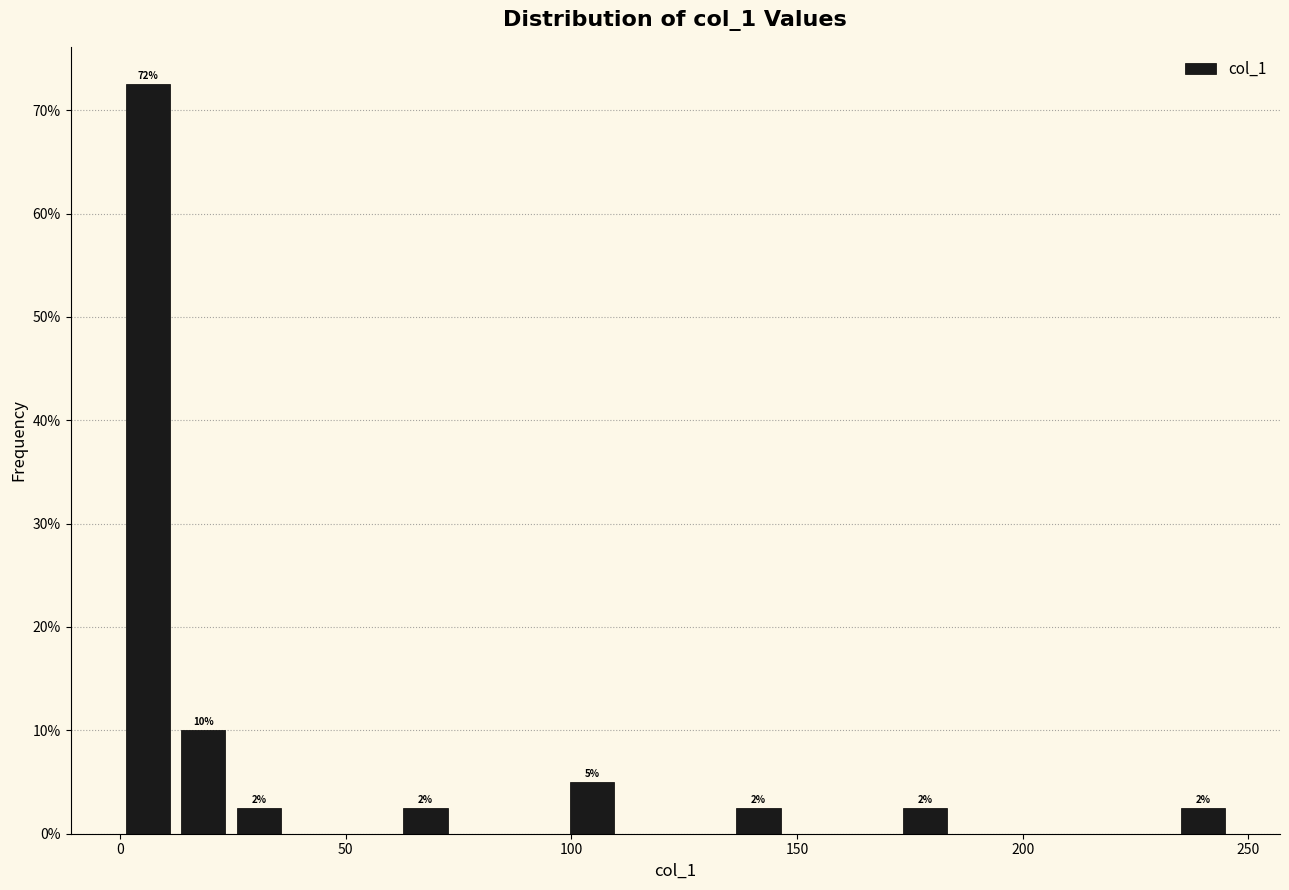

Around what value on the x-axis is the tallest bar? Give the approximate position of its centre, as read against the axis.

5